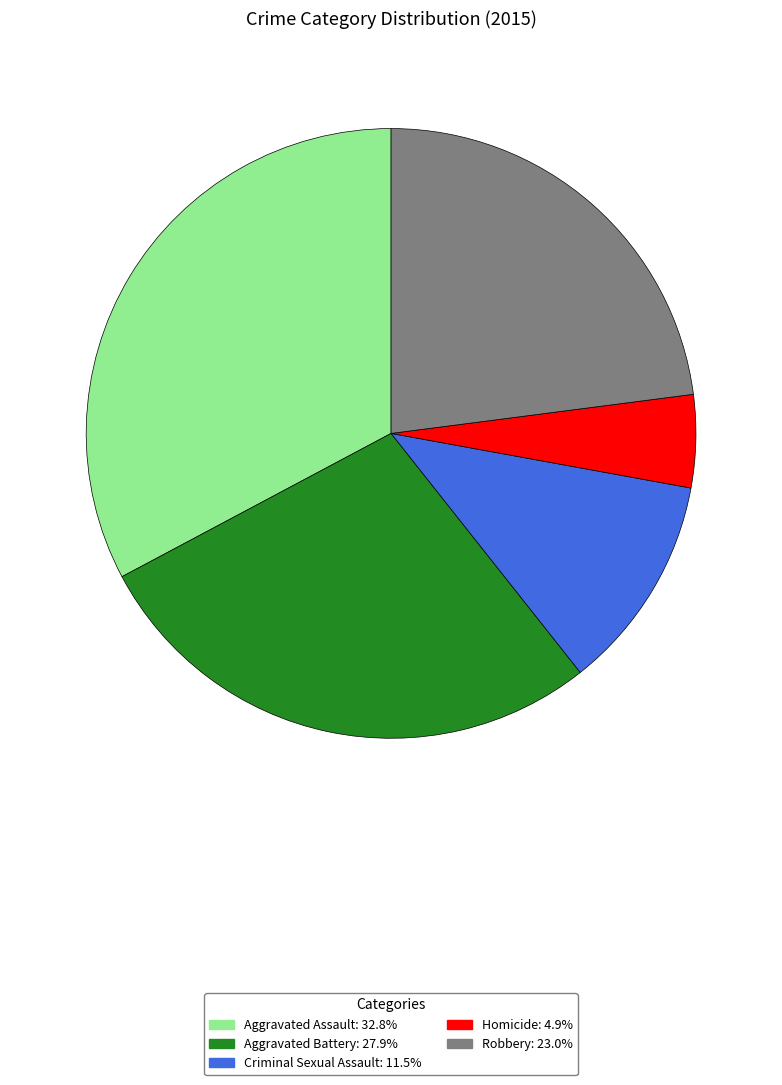

Combined, do Robbery and Criminal Sexual Assault account for over 50%?

No